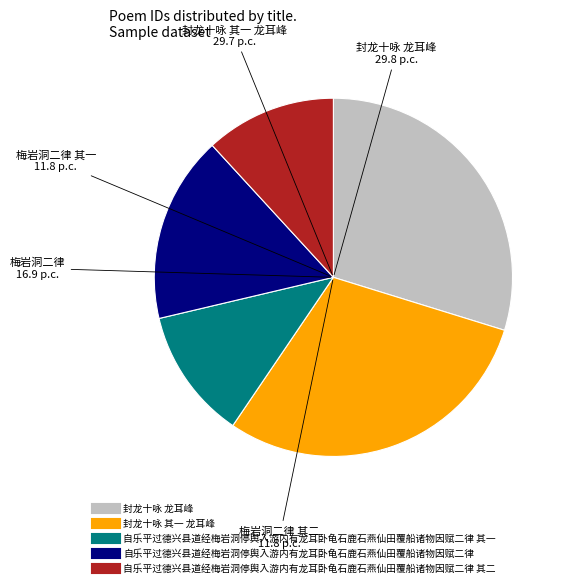

How many slices are in this pie chart?

5